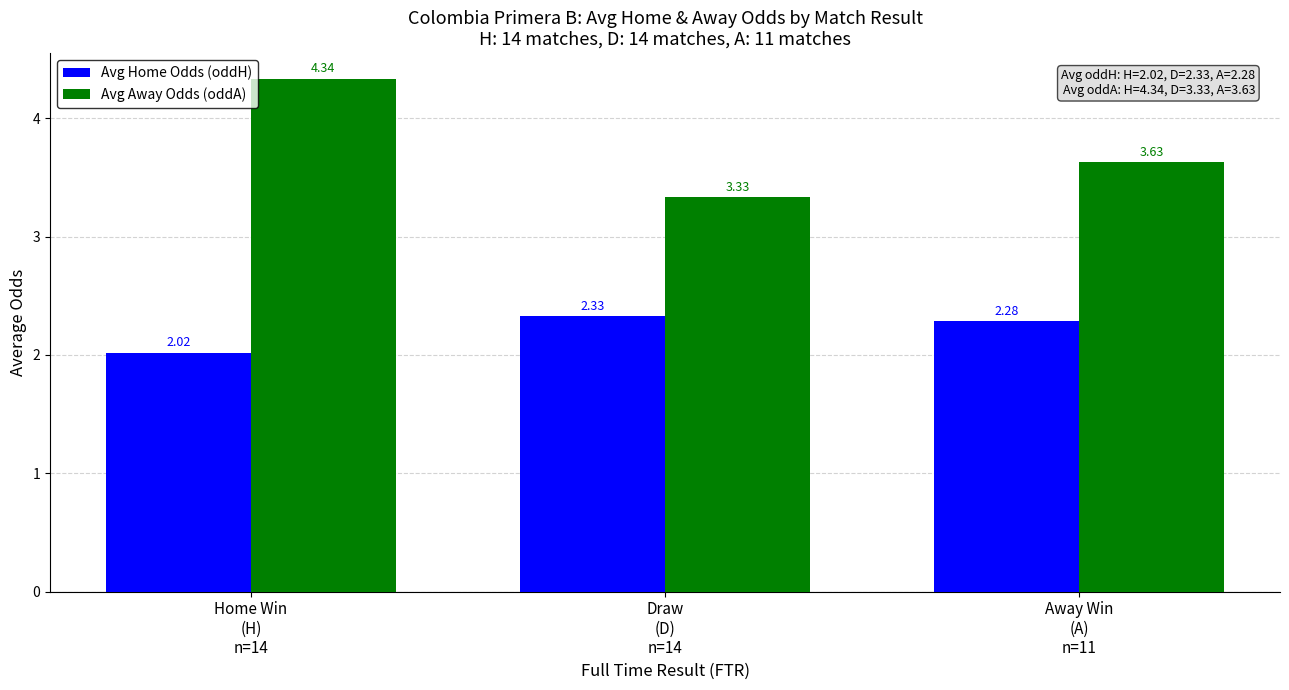

Count the number of data series in this chart.

2